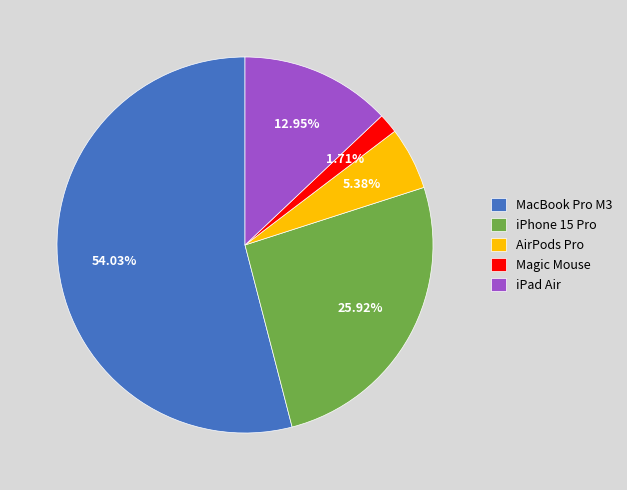

What is the total percentage of iPad Air and iPhone 15 Pro?

38.9%